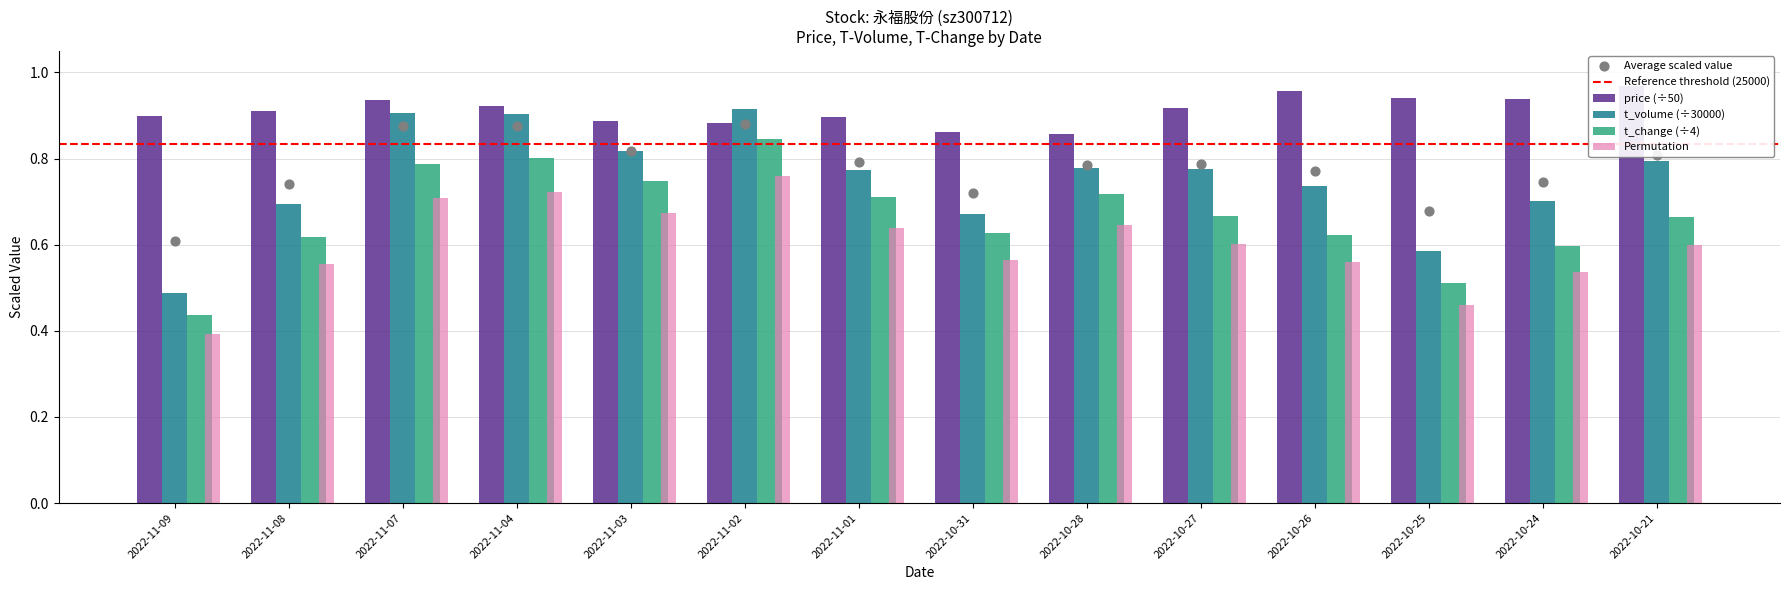

At how many categories does at least one series exceed 0?

14